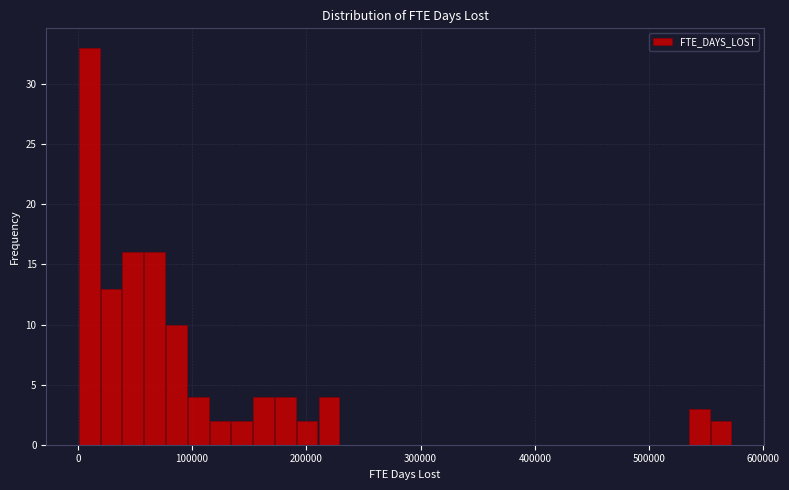

Read against the x-axis, roughly where is the centre of the tallest bar?

10000